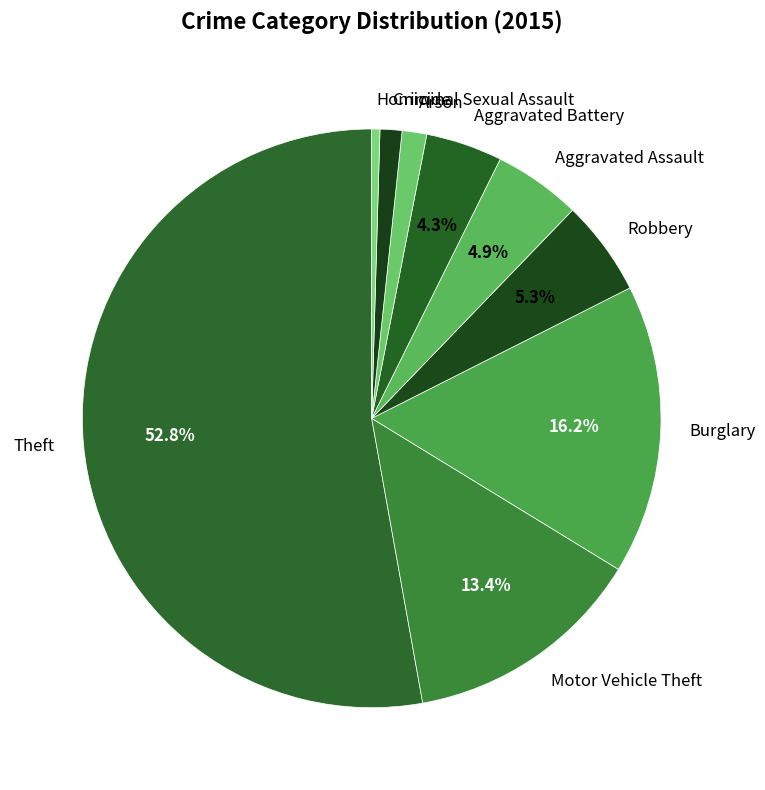

Is there any slice that represents more than half of the pie?

Yes